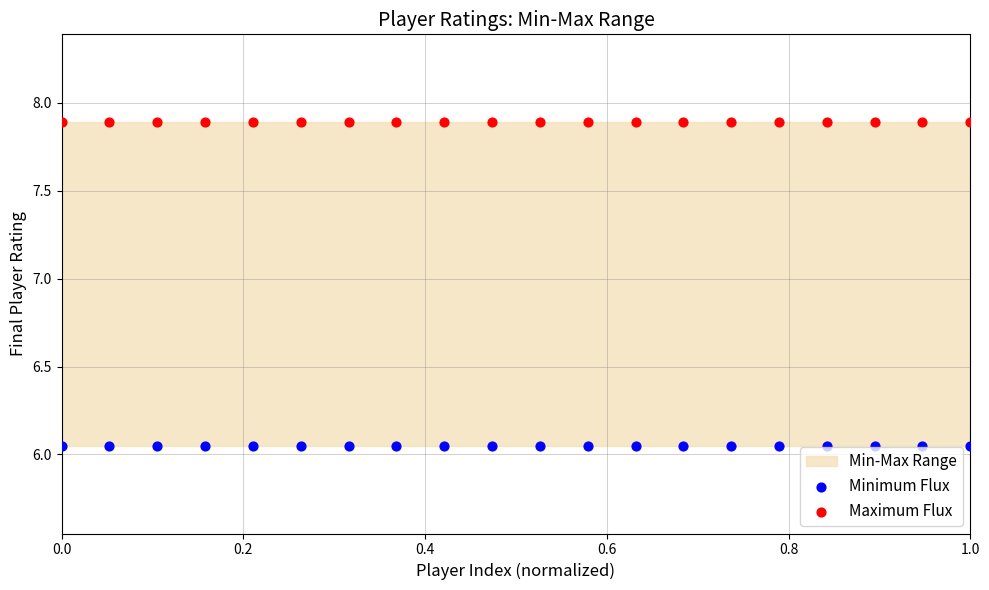

Which series contains the lowest Y value?

Minimum Flux